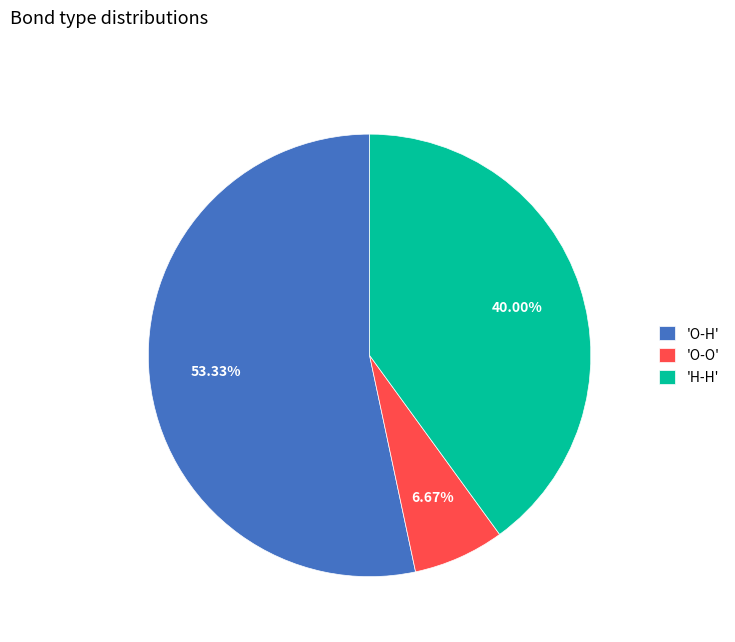

Which has a higher value, 'H-H' or 'O-H'?

'O-H'